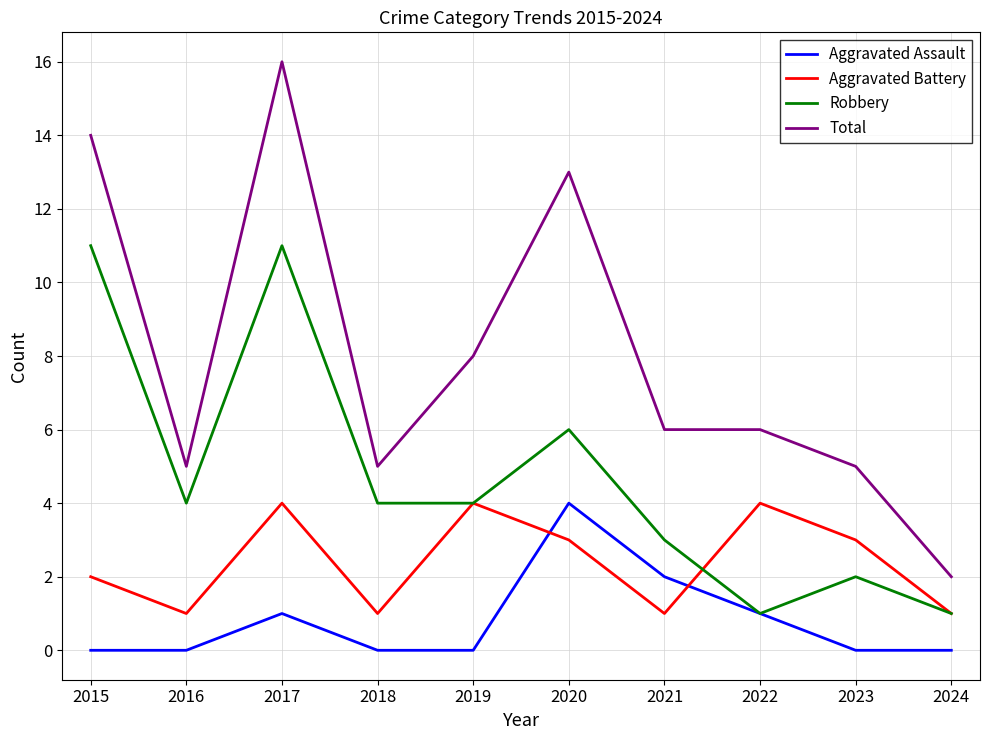

Is the value of Robbery at 2021 greater than the value of Aggravated Assault at 2017?

Yes